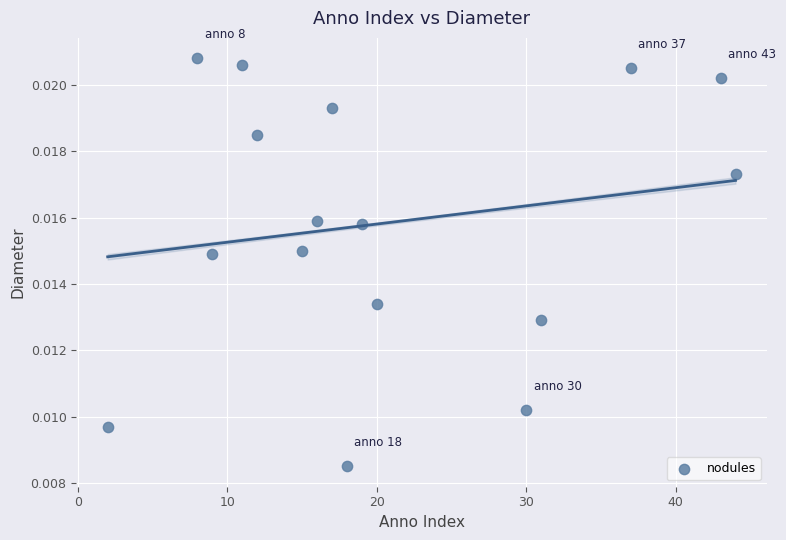

What is the range of X values (max minus min)?

42.0